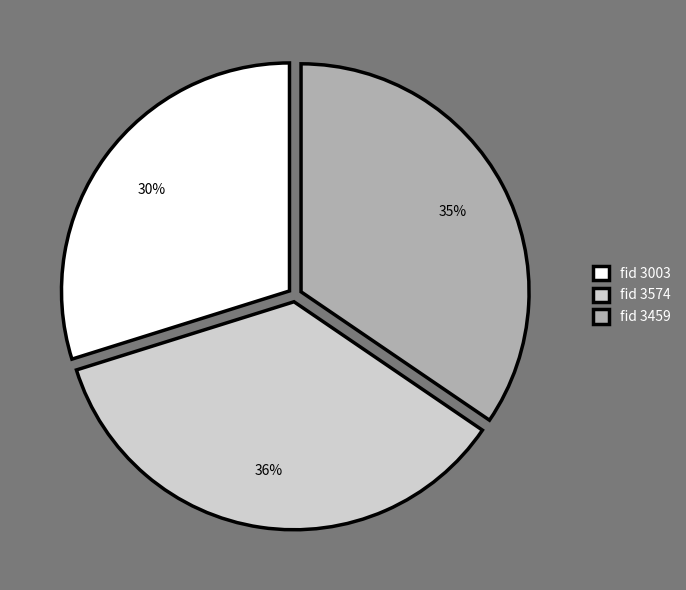

The fid 3574 slice represents 36% of the pie. True or false?

True